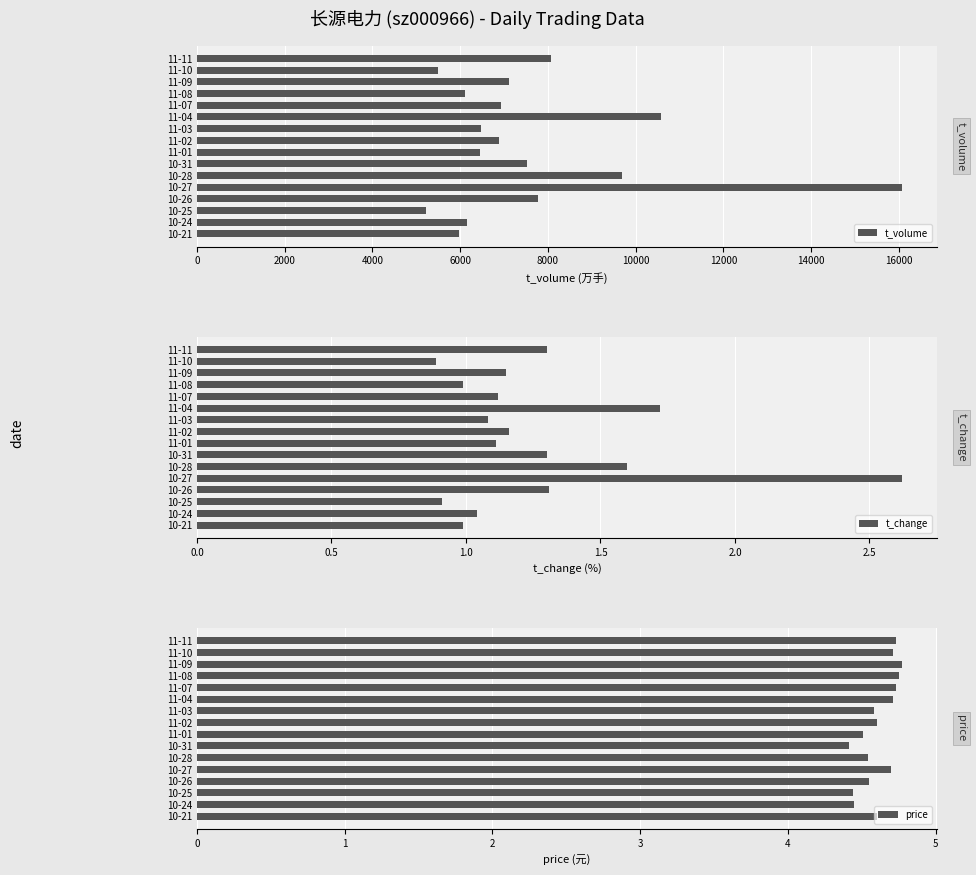

What is the difference between the second highest and second lowest values in the t_change series?

0.8